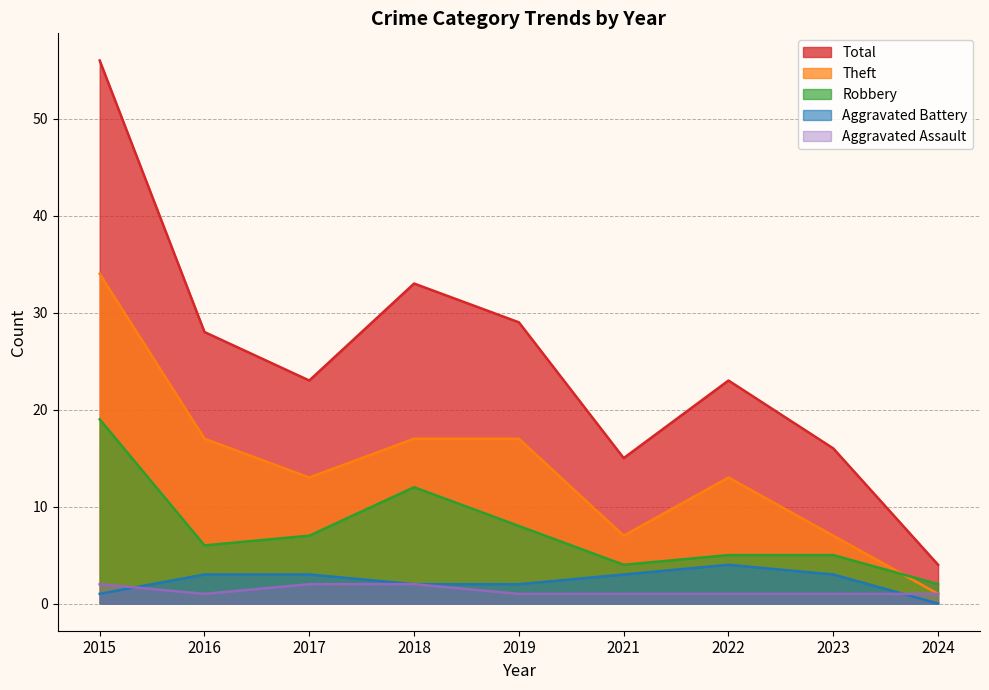

What is the difference between the highest and lowest values at 2018?

31